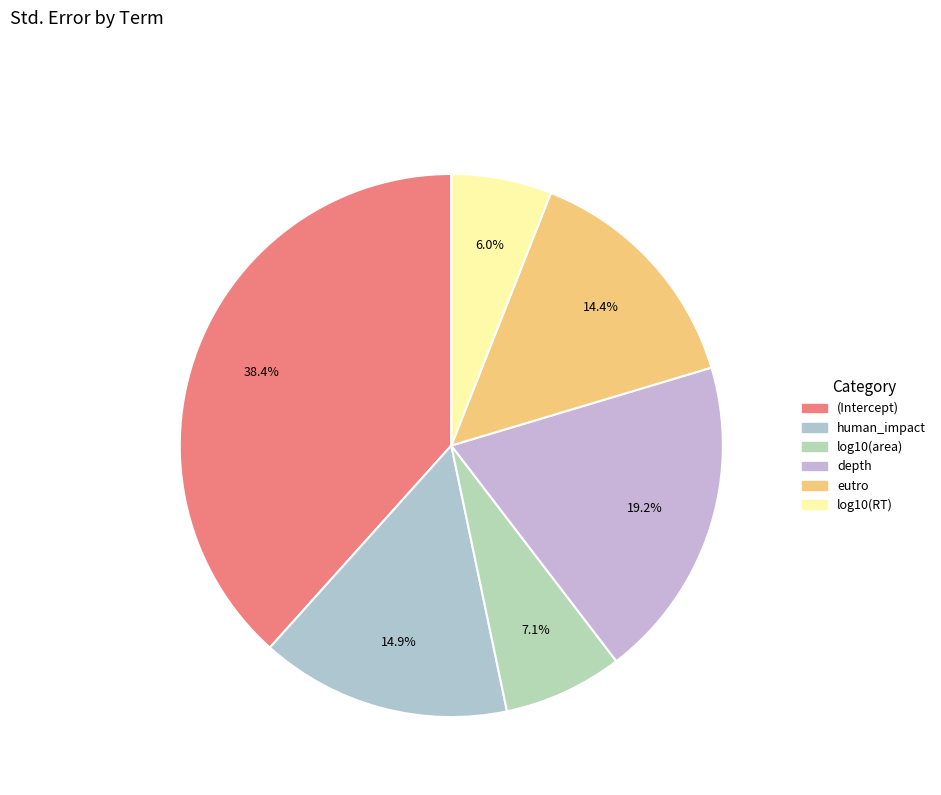

What is the smallest slice in the pie chart?

log10(RT)